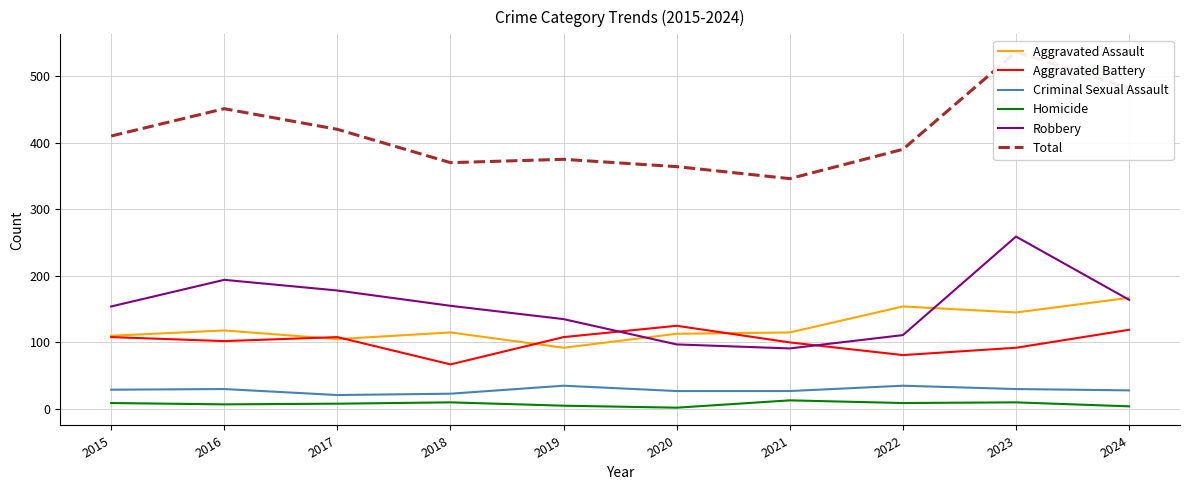

At which category does the chart reach its peak across all series?

2023